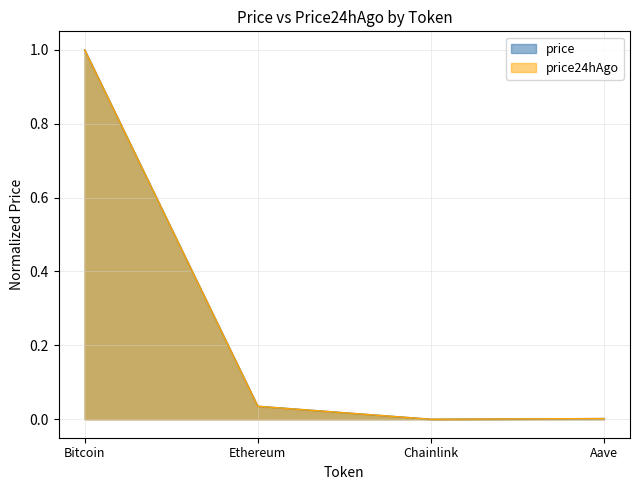

How many values in price24hAgo are above zero?

3